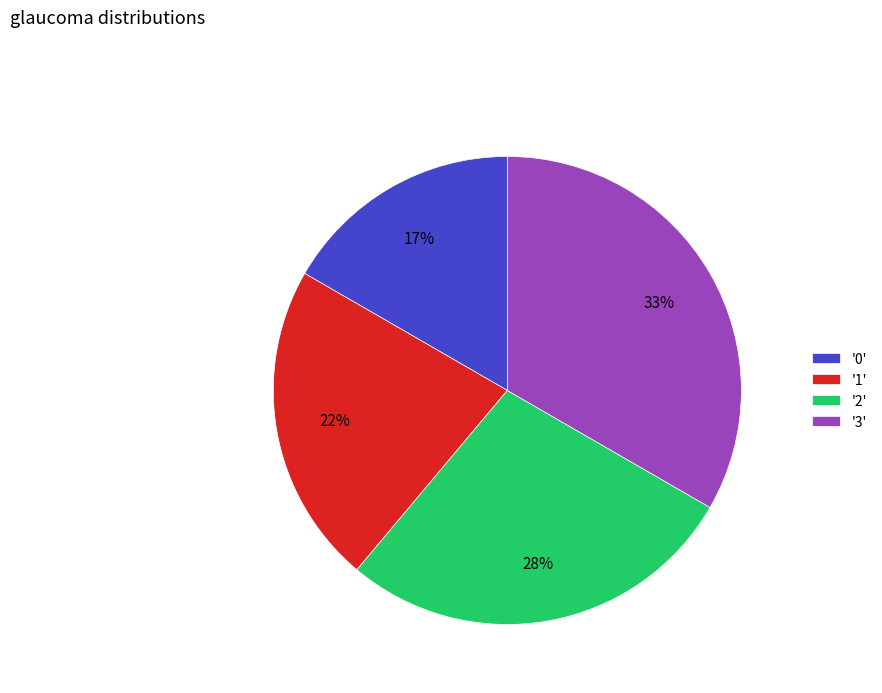

Which has a higher value, '1' or '2'?

'2'